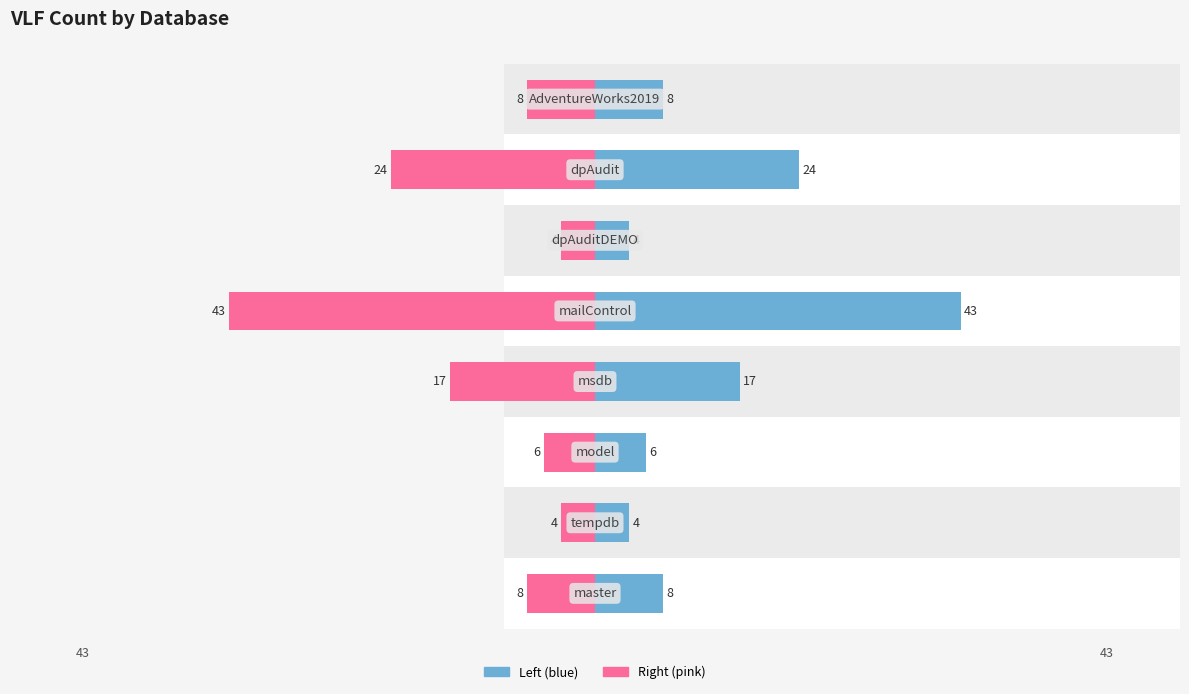

The VLFCount (left) series shows 8 at 0. True or false?

True